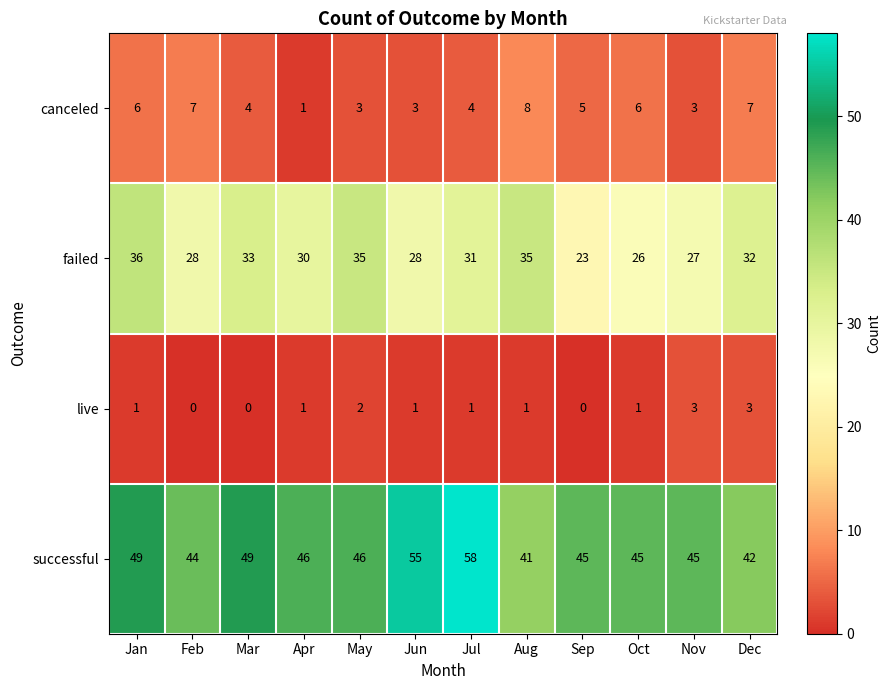

Is it true that live equals 0 at Apr?

False